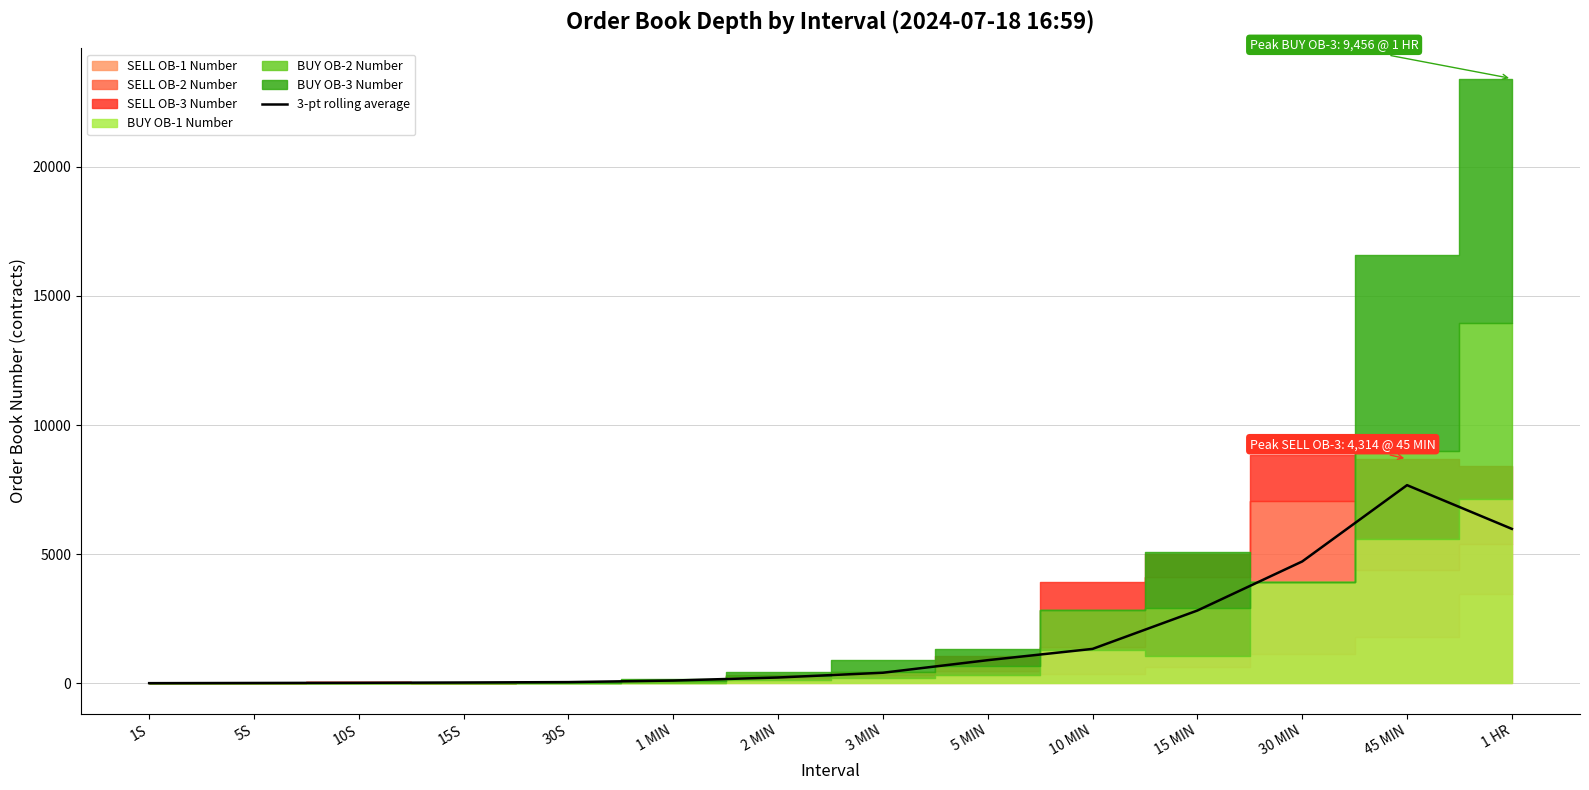

Which category has the lowest value across all series?

1S